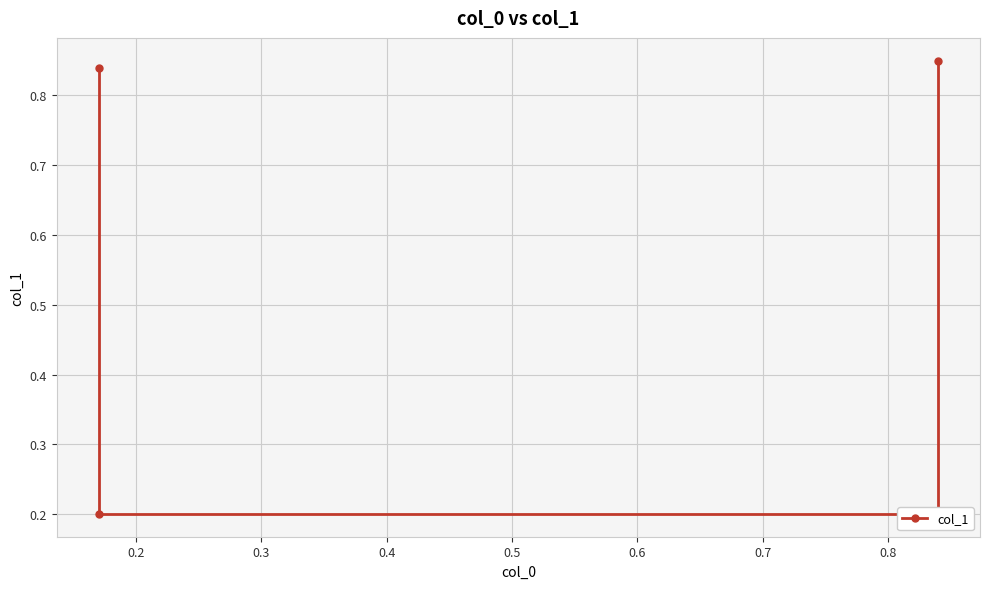

The value at 0.2 is 0.3. True or false?

False